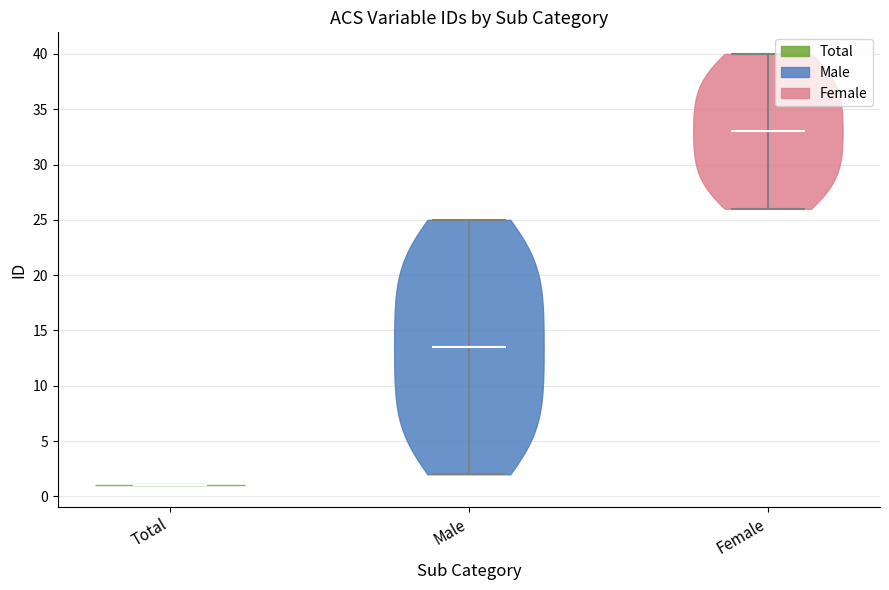

Where does the median line of the violin for Male sit on the y-axis? The values are not printed on the chart, so give them approximately, as read against the axis.

13.5